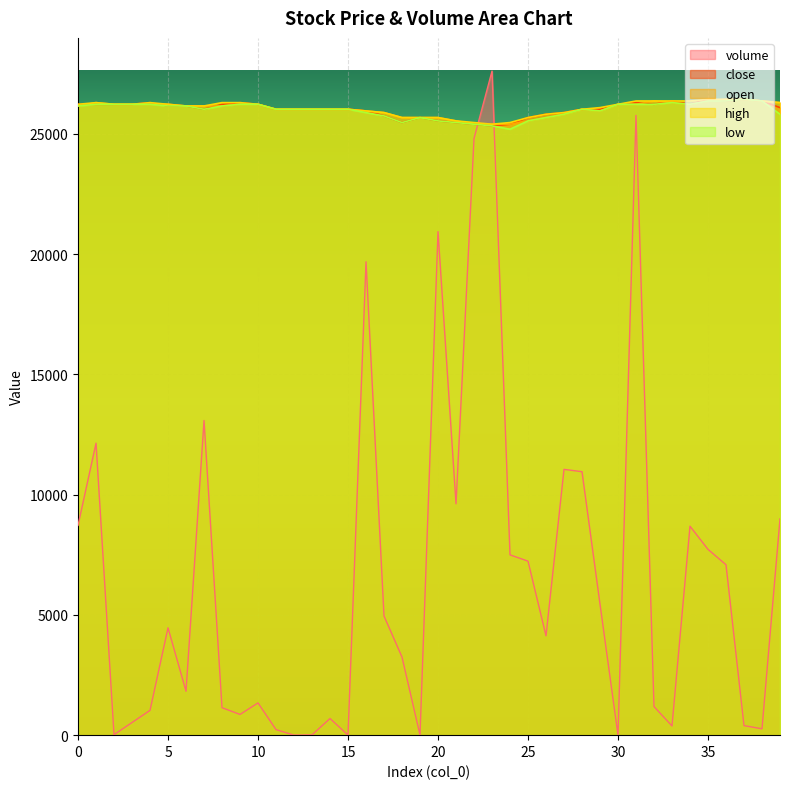

How many values in the volume series exceed 4462?

20